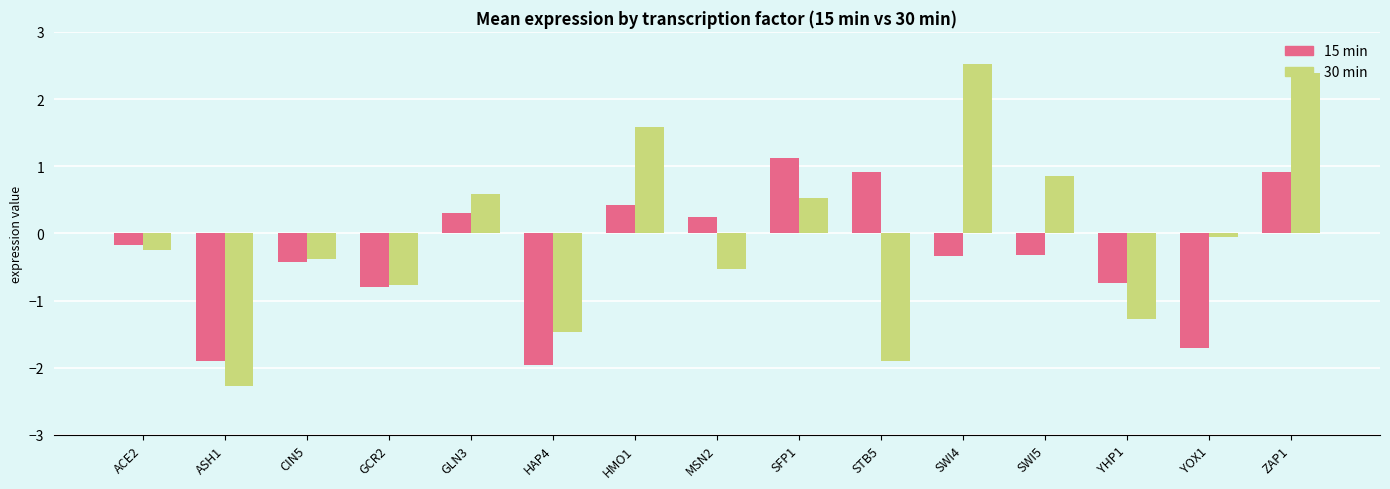

What is the total value across all series at YHP1?

-2.0